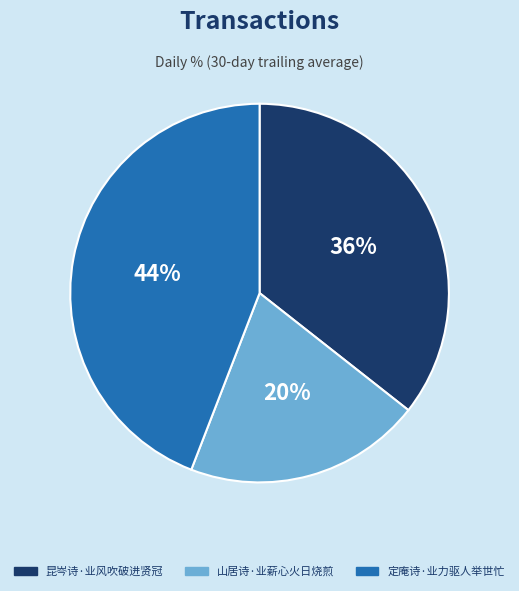

The 定庵诗·业力驱人举世忙 slice represents 51% of the pie. True or false?

False